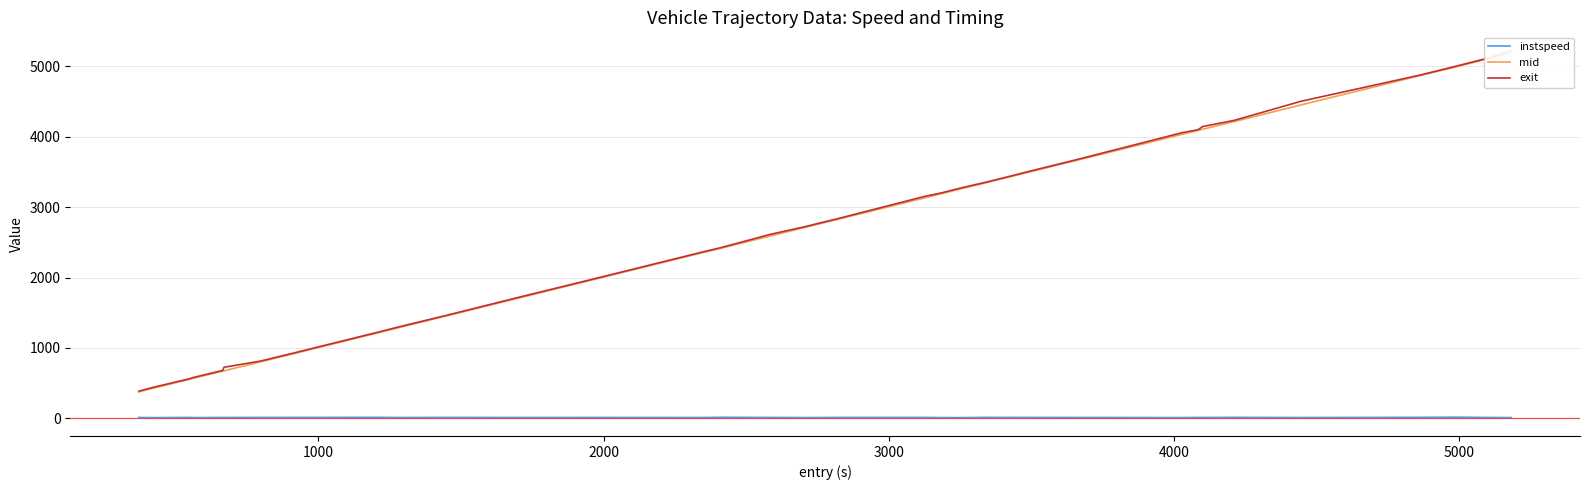

True or false: exit and mid cross at least once.

False